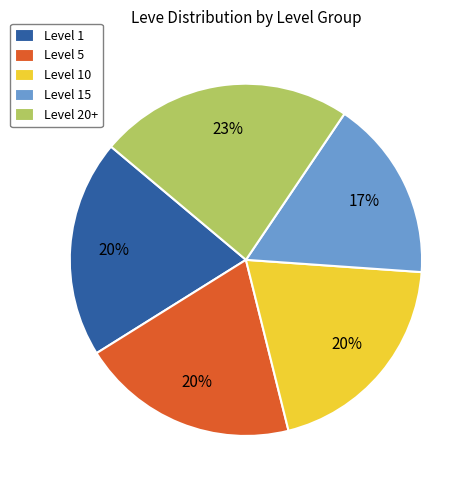

To the nearest percent, what is the combined percentage of Level 20+ and Level 1?

43%